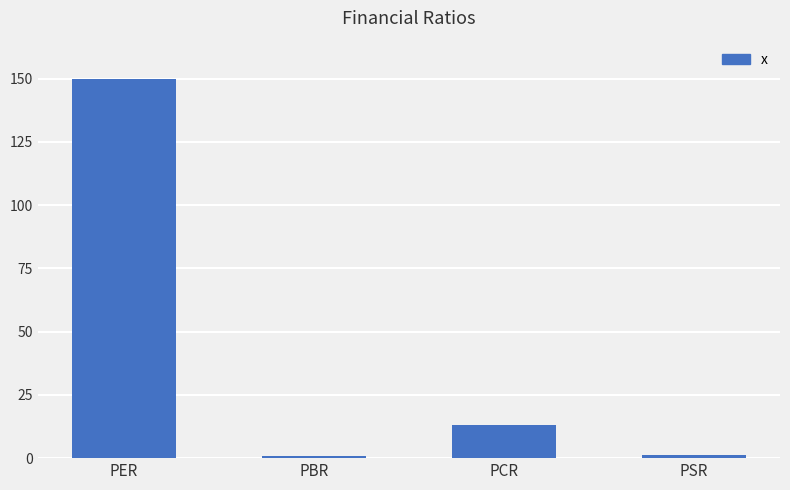

How many bars are there in total?

4